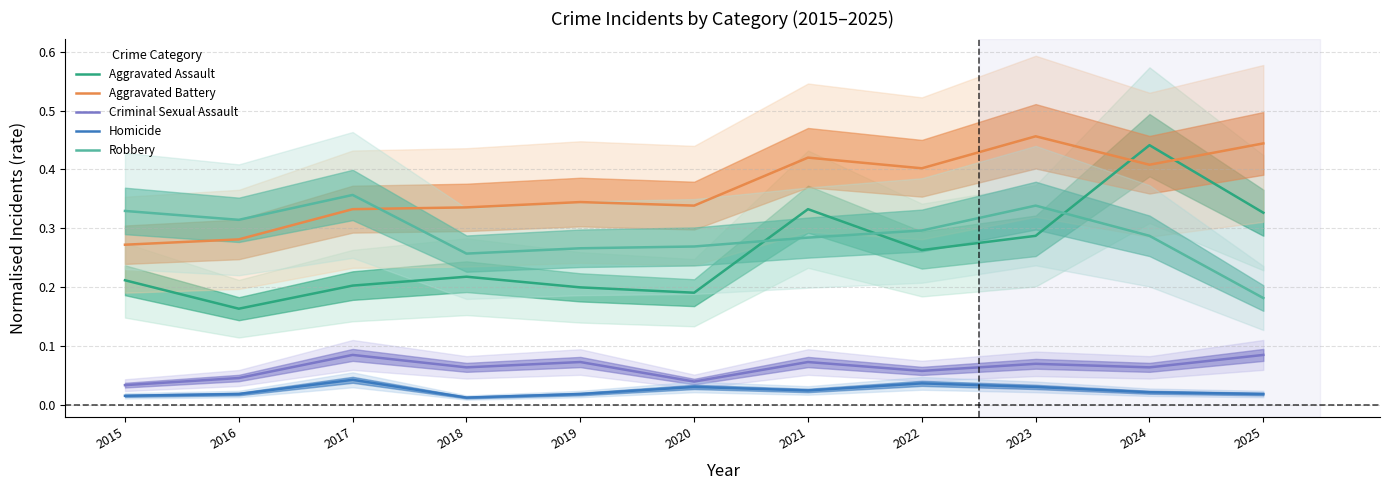

Is it true that Aggravated Assault equals 0.2 at 2017?

True